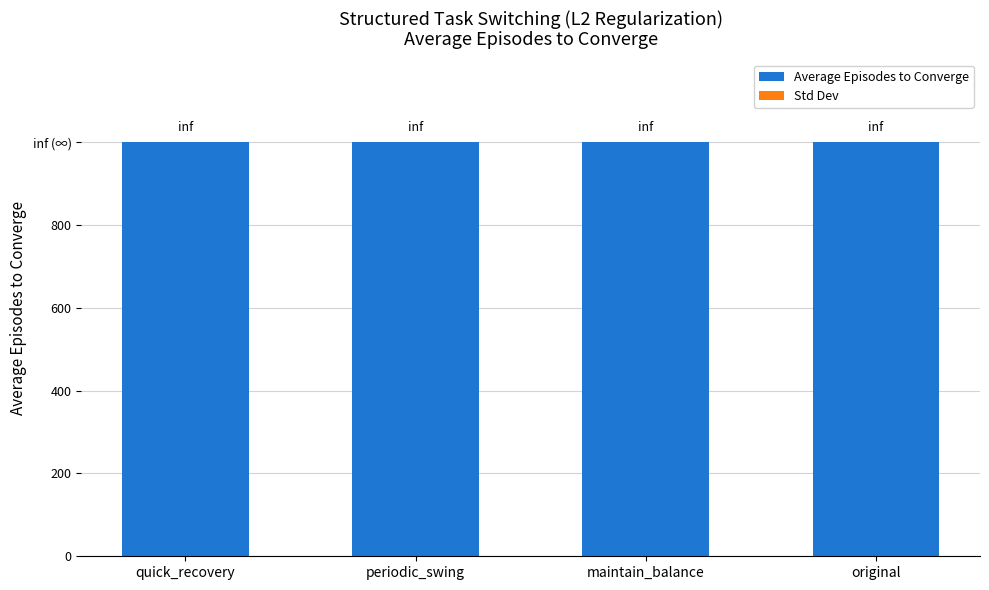

The Average Episodes to Converge series shows 1000 at original. True or false?

True